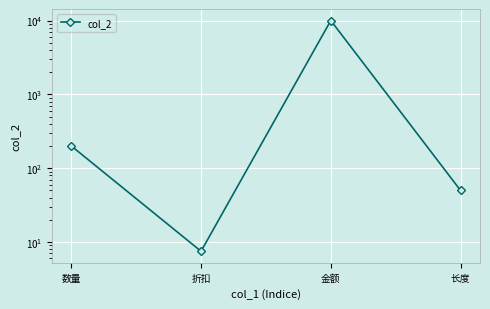

What is the difference between the maximum and minimum values?

9992.5